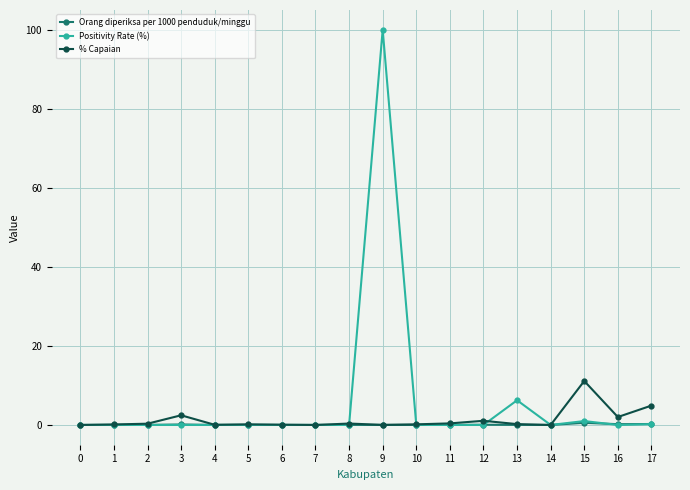

Rank the series by their maximum value, from highest to lowest.

Positivity Rate (%), % Capaian, Orang diperiksa per 1000 penduduk/minggu